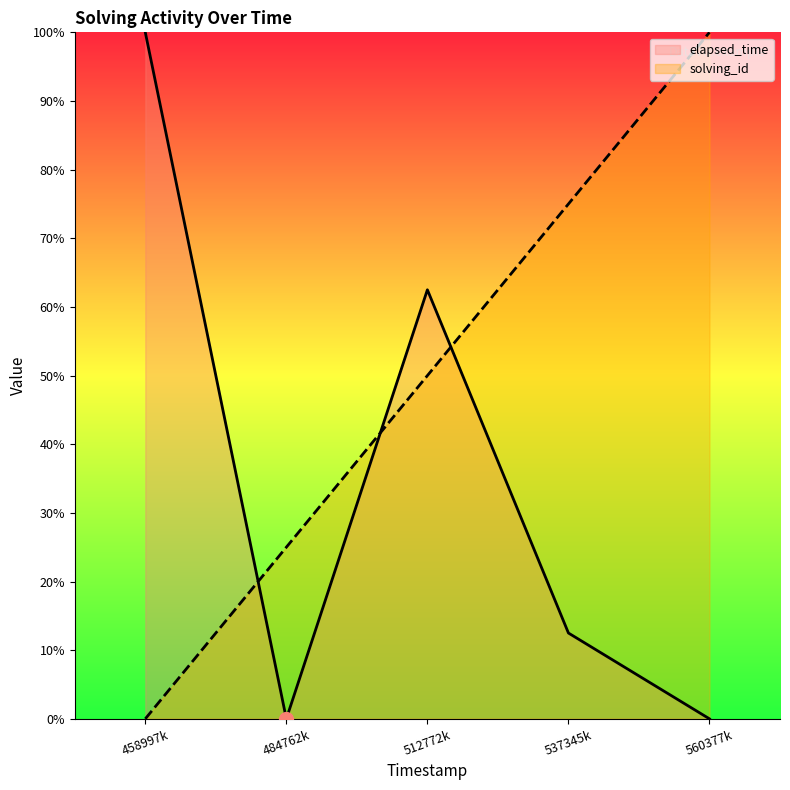

List the series in order of their overall mean, highest first.

solving_id, elapsed_time